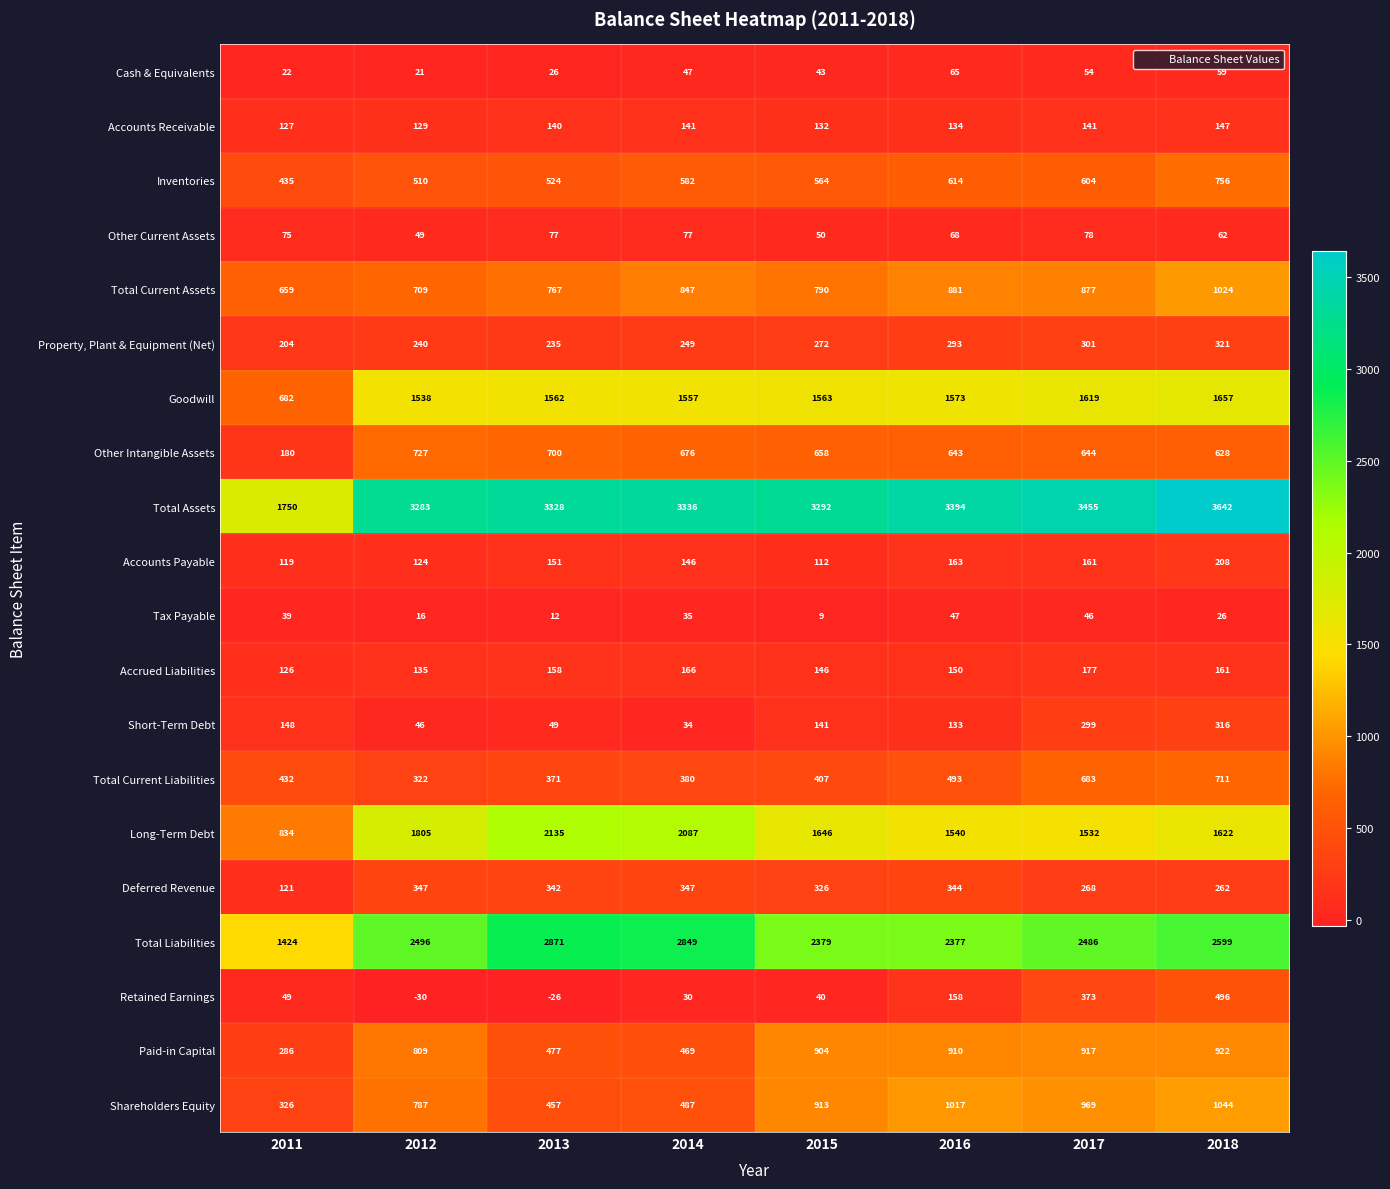

List the series in order of their peak value, lowest first.

Tax Payable, Cash & Equivalents, Other Current Assets, Accounts Receivable, Accrued Liabilities, Accounts Payable, Short-Term Debt, Property, Plant & Equipment (Net), Deferred Revenue, Retained Earnings, Total Current Liabilities, Other Intangible Assets, Inventories, Paid-in Capital, Total Current Assets, Shareholders Equity, Goodwill, Long-Term Debt, Total Liabilities, Total Assets